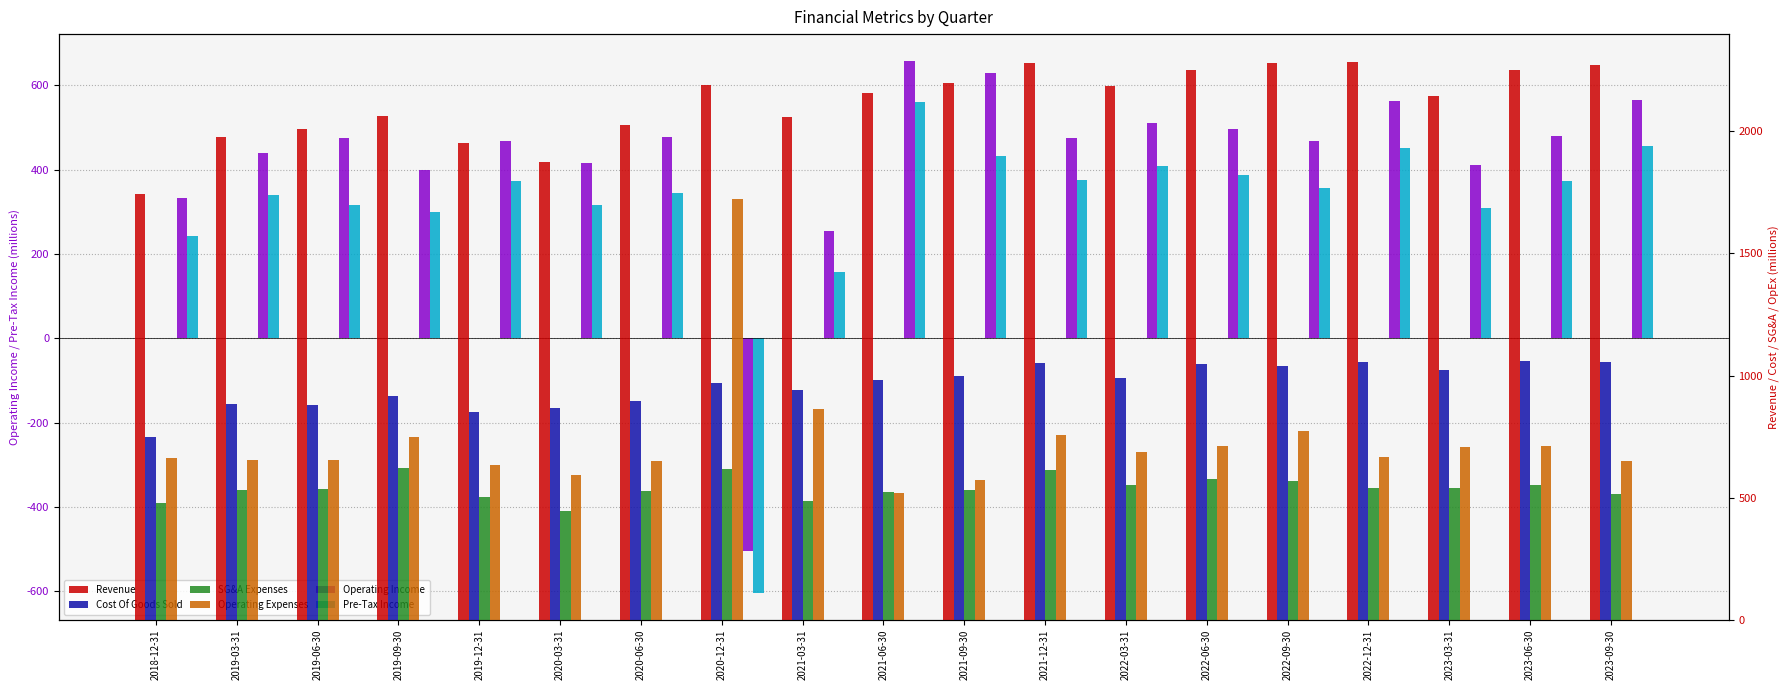

Does the chart contain stacked bars?

No